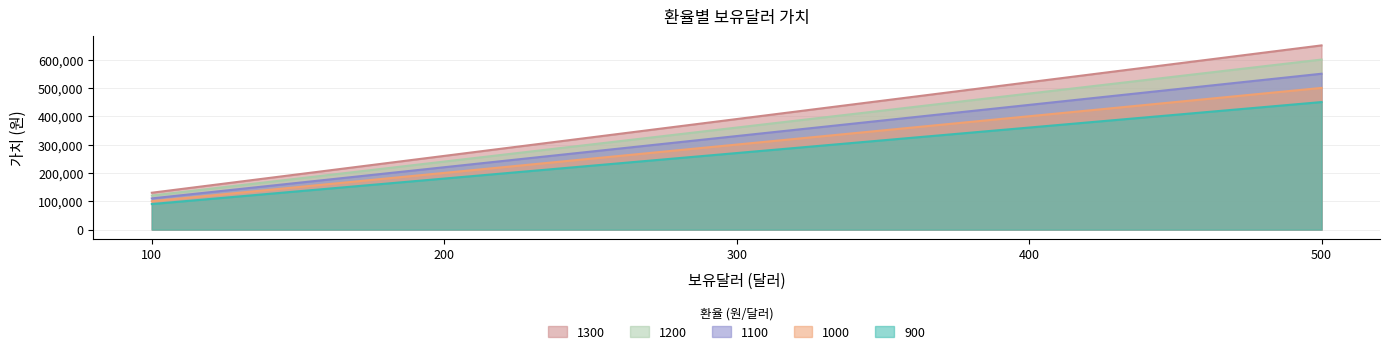

What are all the series names shown in the legend?

1300, 1200, 1100, 1000, 900